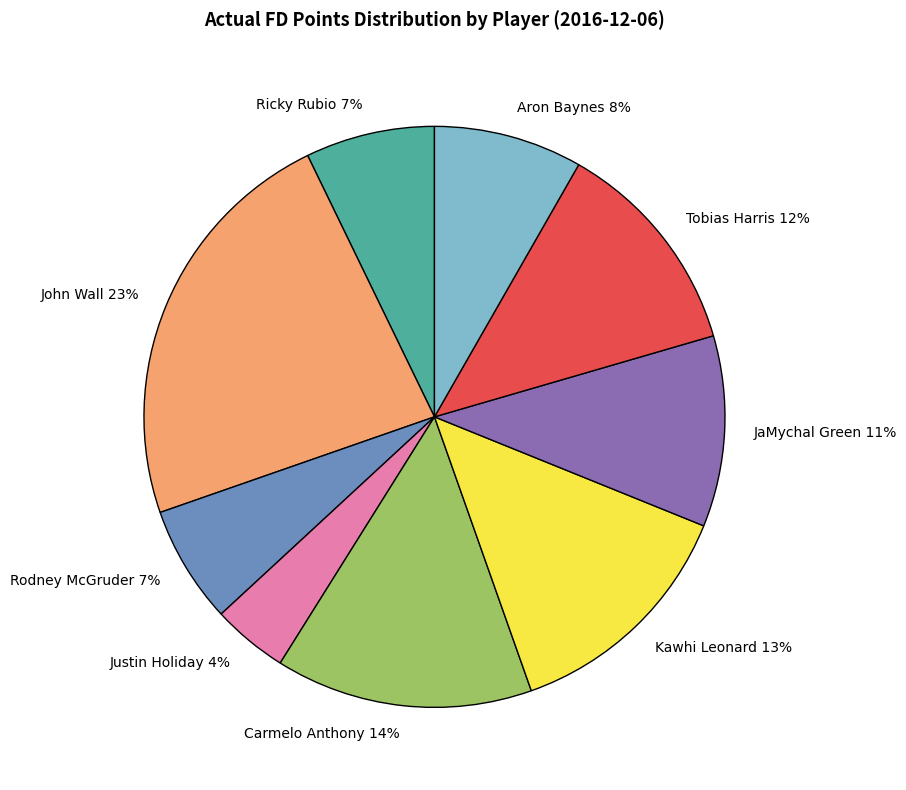

To the nearest percent, what is the average slice percentage?

11%